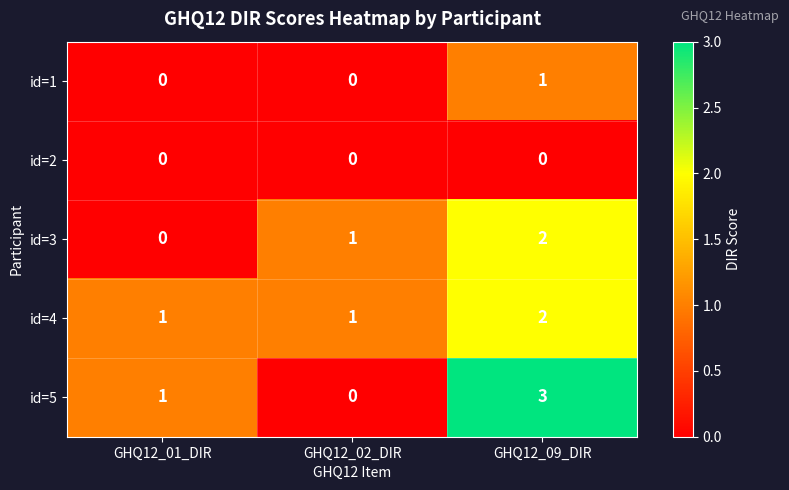

What is the spread (max minus min) of values at GHQ12_01_DIR?

1